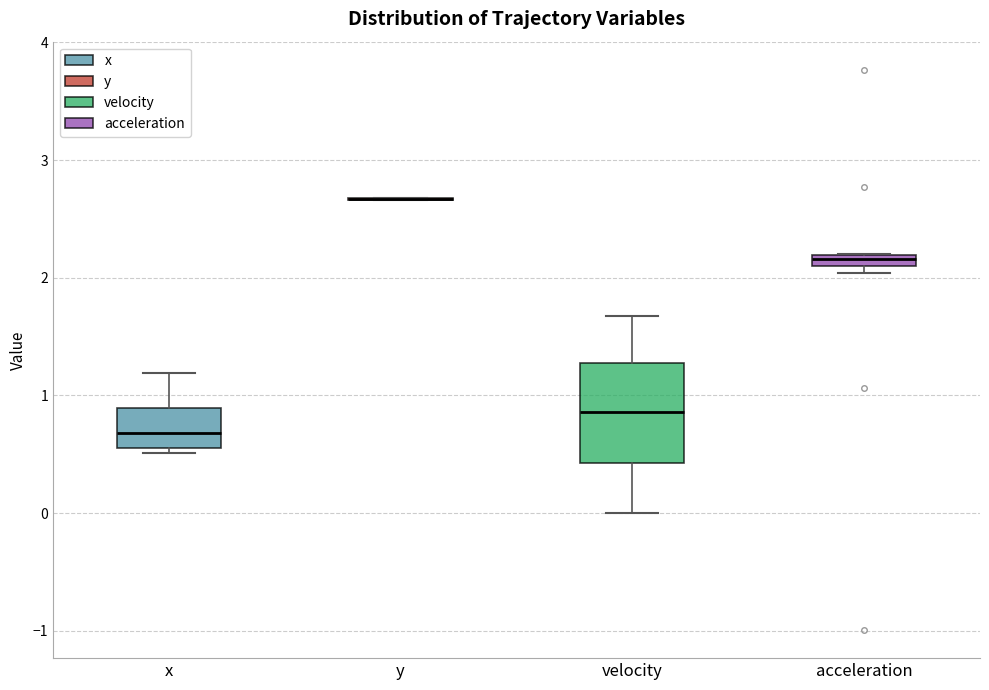

Where is the upper edge of the box for acceleration on the y-axis? The values are not printed on the chart, so give them approximately, as read against the axis.

2.2